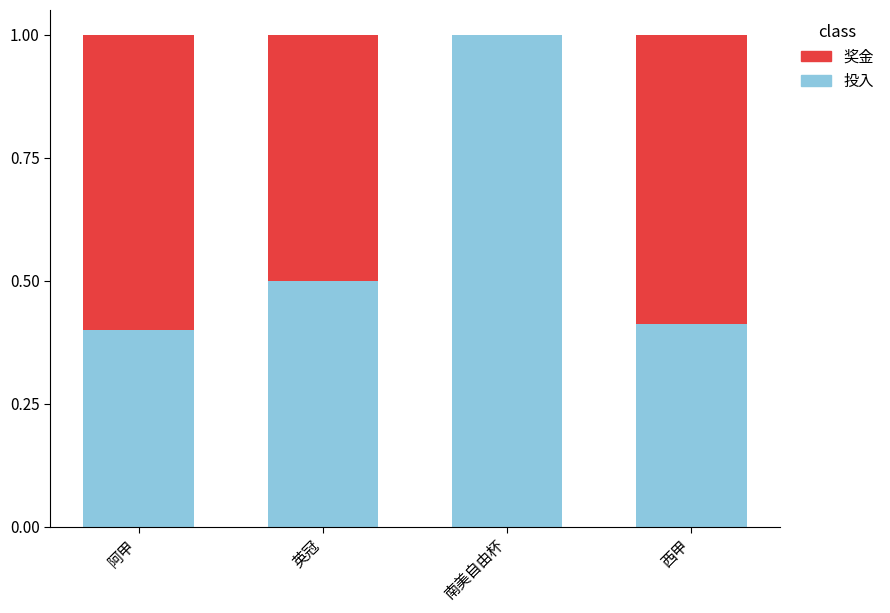

Is it true that 投入 equals 0.4 at 西甲?

True